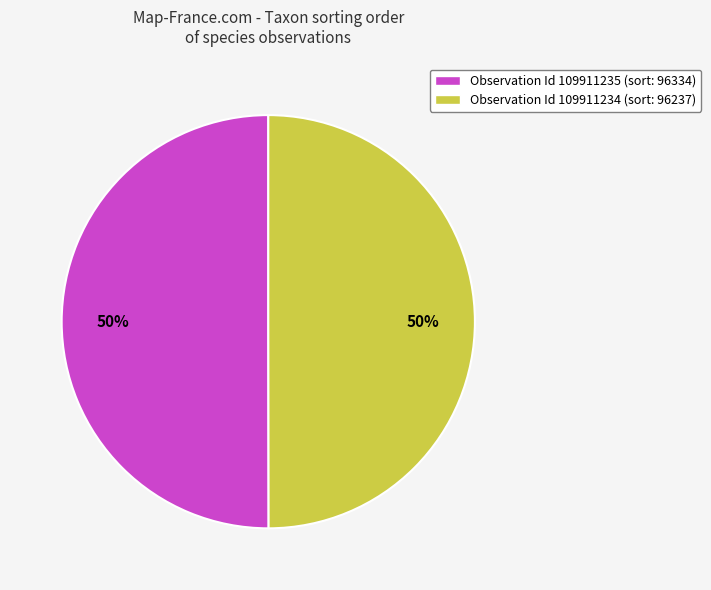

Combined, do Observation Id 109911234 (sort: 96237) and Observation Id 109911235 (sort: 96334) account for over 50%?

Yes